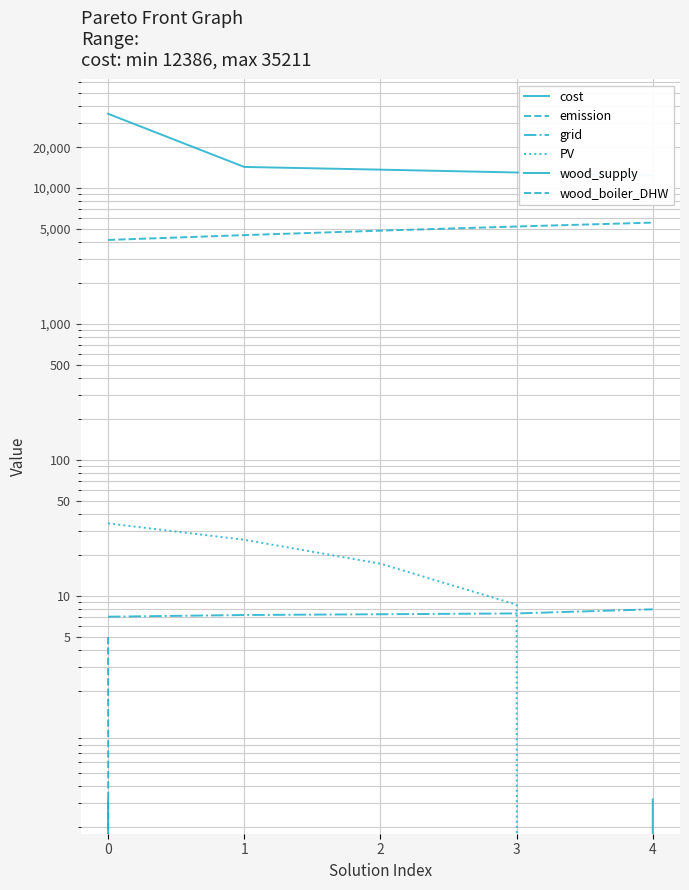

What is the value of the emission point at the 2nd from the left?

4512.6